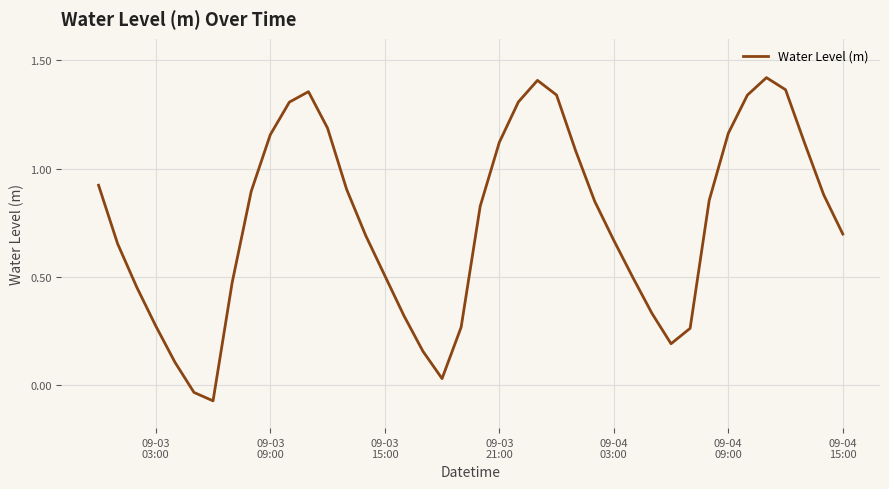

How many values are below zero?

2